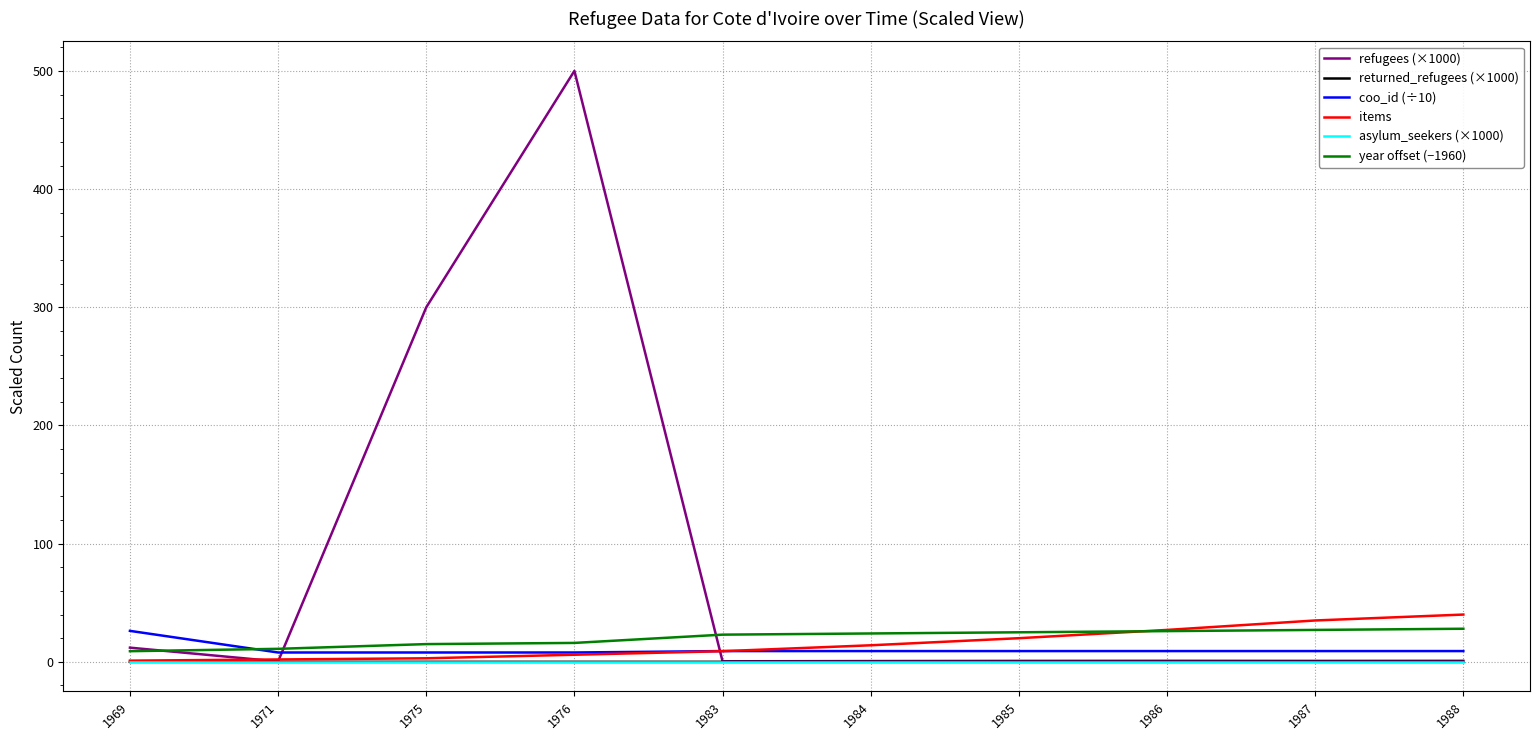

After their last crossing, which series has the higher values: items or refugees (×1000)?

items